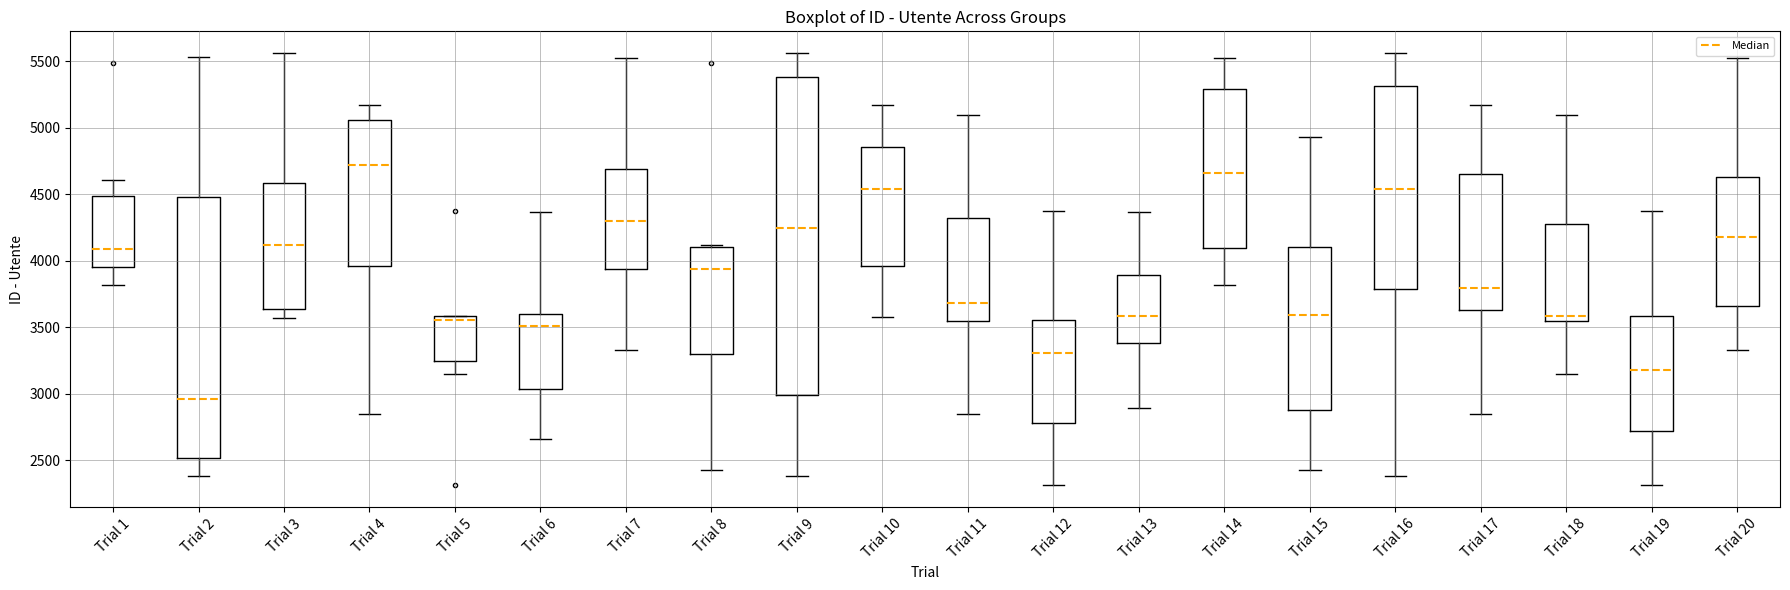

Where does the lower whisker of the box for Trial 9 end on the y-axis? The values are not printed on the chart, so give them approximately, as read against the axis.

2400